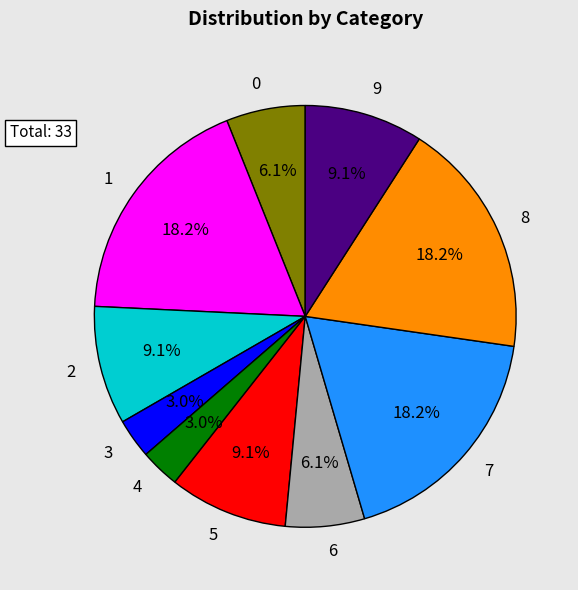

The 3 slice represents 3% of the pie. True or false?

True